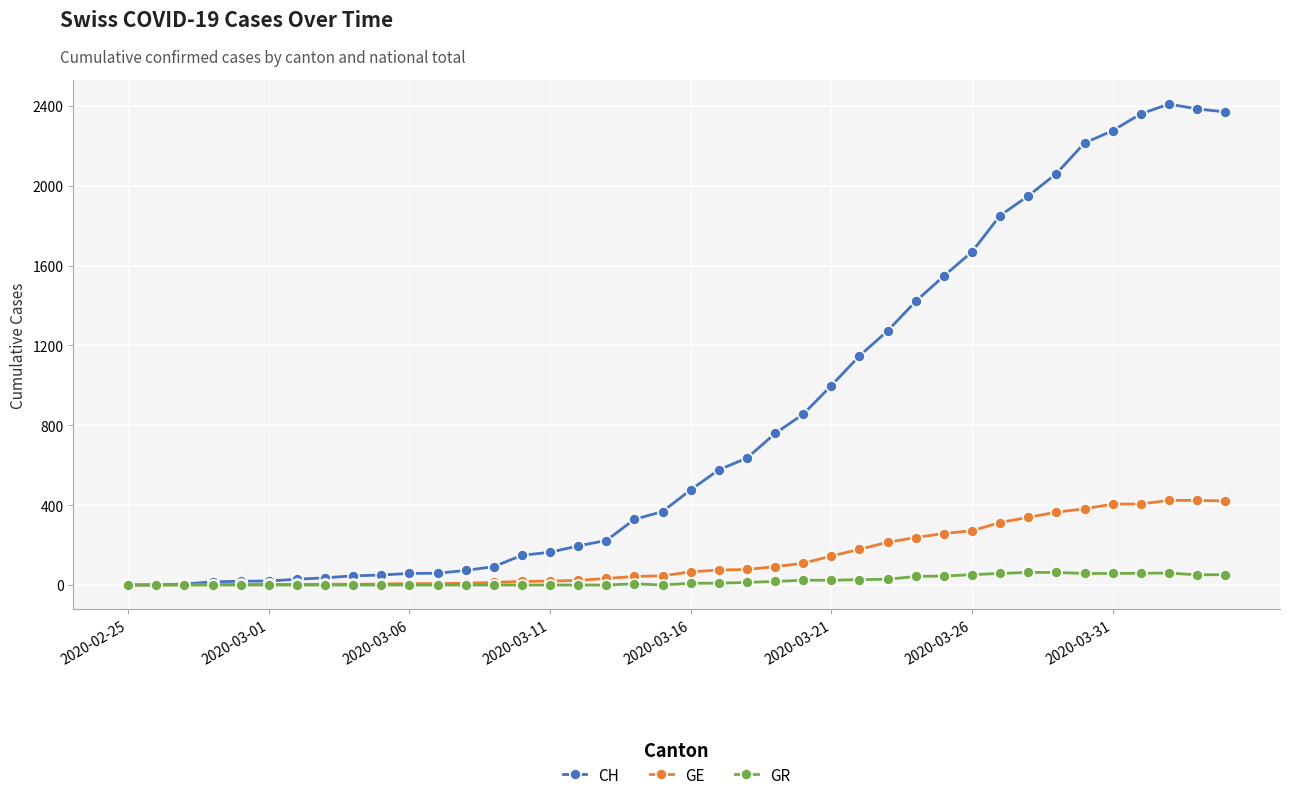

List the series in order of their peak value, lowest first.

GR, GE, CH